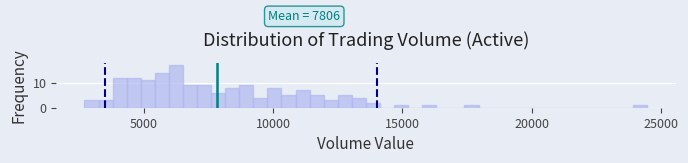

Read against the x-axis, roughly where is the centre of the tallest bar?

6000